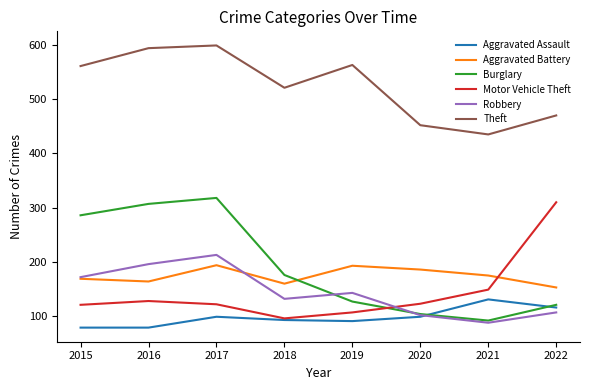

How many lines are shown in the chart?

6